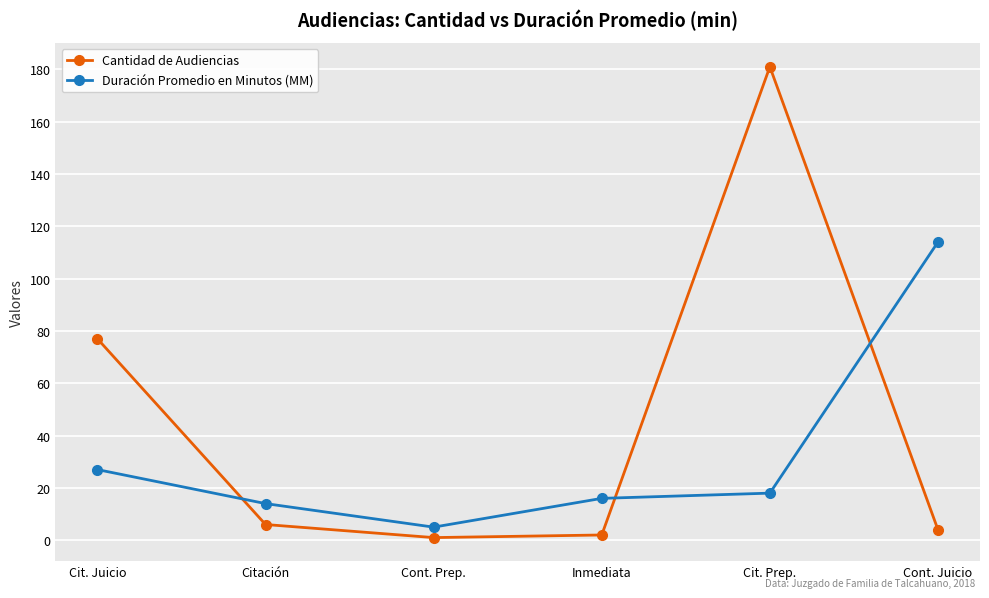

Reading right to left, extract all data points from this chart.

Cantidad de Audiencias: Cont. Juicio=4	Cit. Prep.=181	Inmediata=2	Cont. Prep.=1	Citación=6	Cit. Juicio=77
Duración Promedio en Minutos (MM): Cont. Juicio=114	Cit. Prep.=18	Inmediata=16	Cont. Prep.=5	Citación=14	Cit. Juicio=27